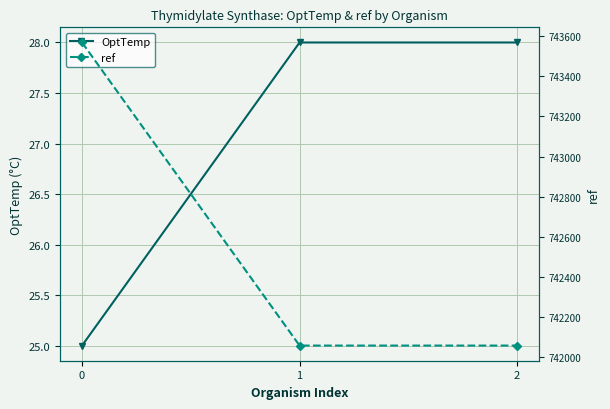

What is the value of the ref point at the 1st from the left?

743569